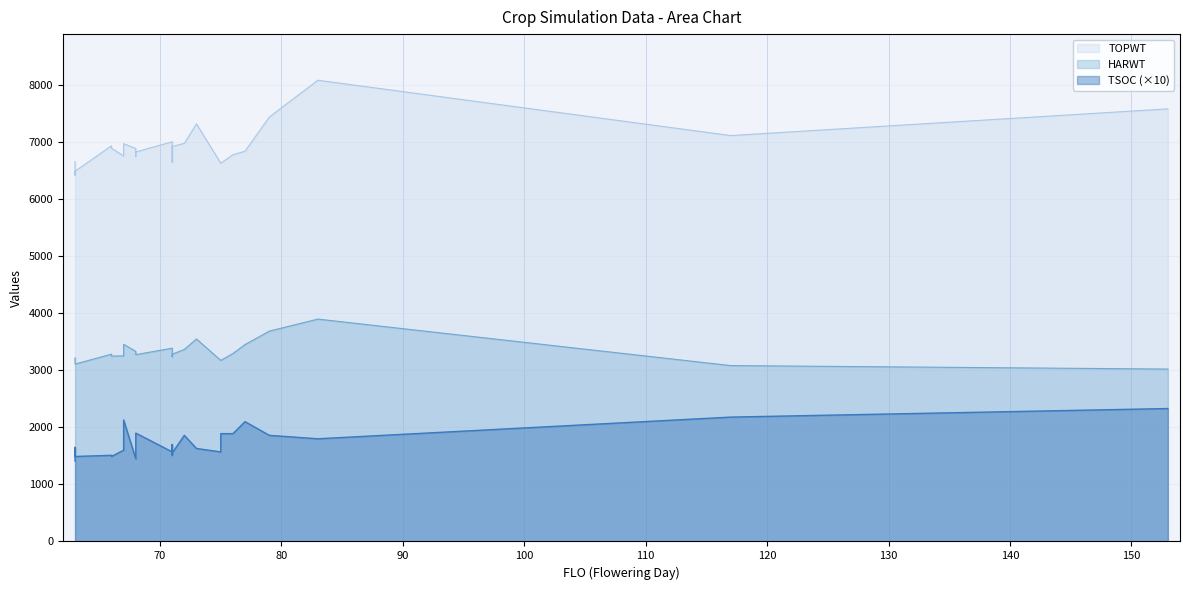

Reading left to right, extract all data points from this chart.

TOPWT: 6659	6420	6490	6935	6894	6757	6973	6888	6751	6827	7006	6719	6649	6649	6923	6978	7320	6630	6630	6778	6841	7440	8085	7115	7583
HARWT: 3219	3158	3109	3283	3249	3254	3456	3332	3310	3275	3388	3275	3238	3238	3283	3366	3549	3174	3174	3294	3451	3687	3898	3083	3022
TSOC: 1410	1650	1490	1510	1490	1600	2130	1450	1520	1900	1570	1580	1700	1510	1550	1860	1630	1570	1890	1890	2100	1860	1800	2180	2330